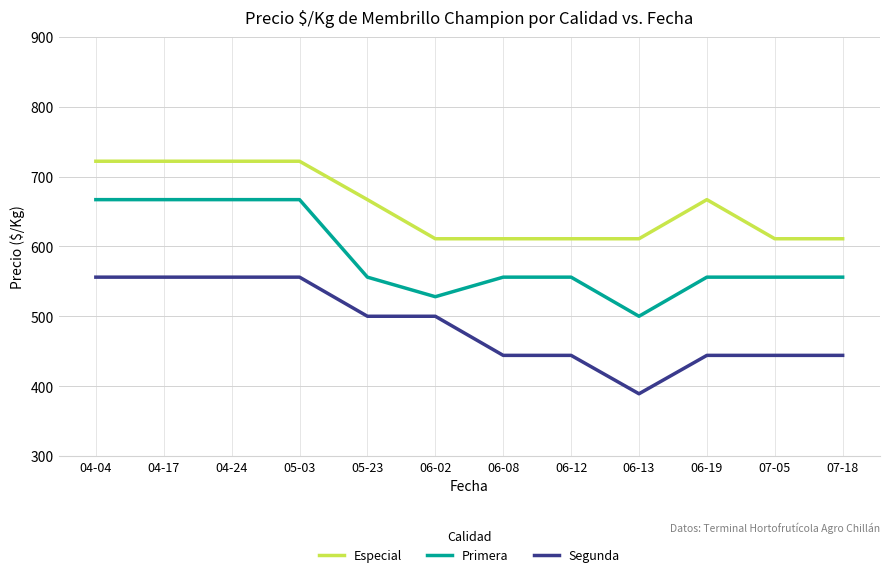

True or false: Especial and Primera cross at least once.

False